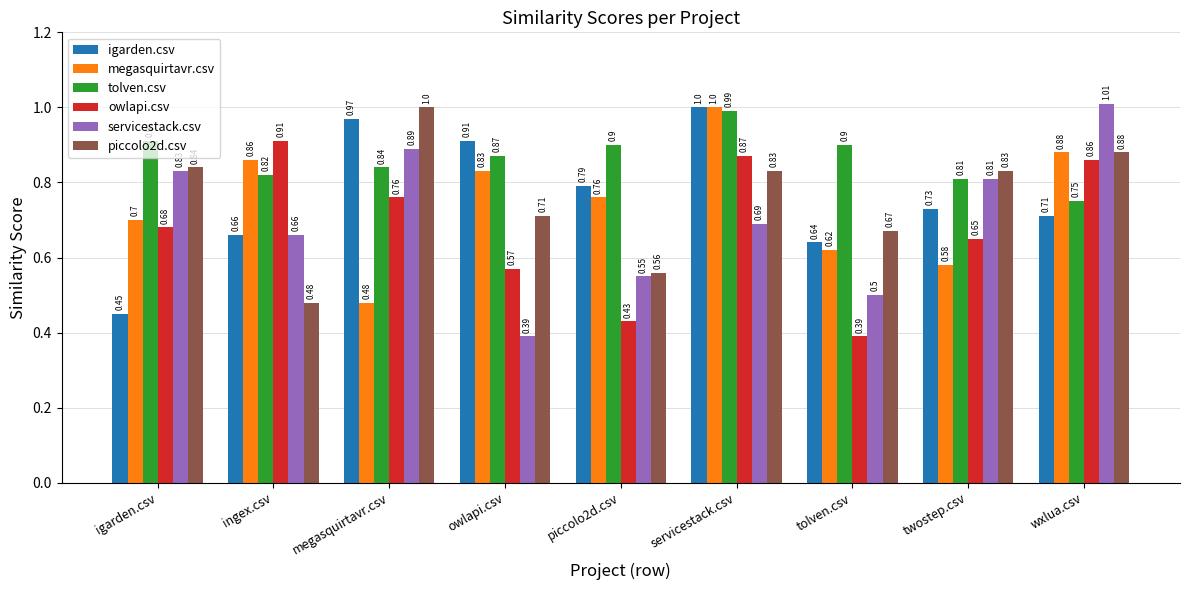

Which series has the widest spread of values?

servicestack.csv